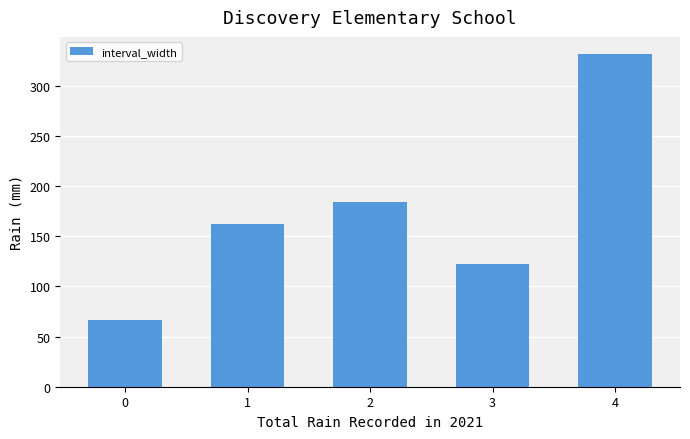

What is the approximate value at 4?

332.0